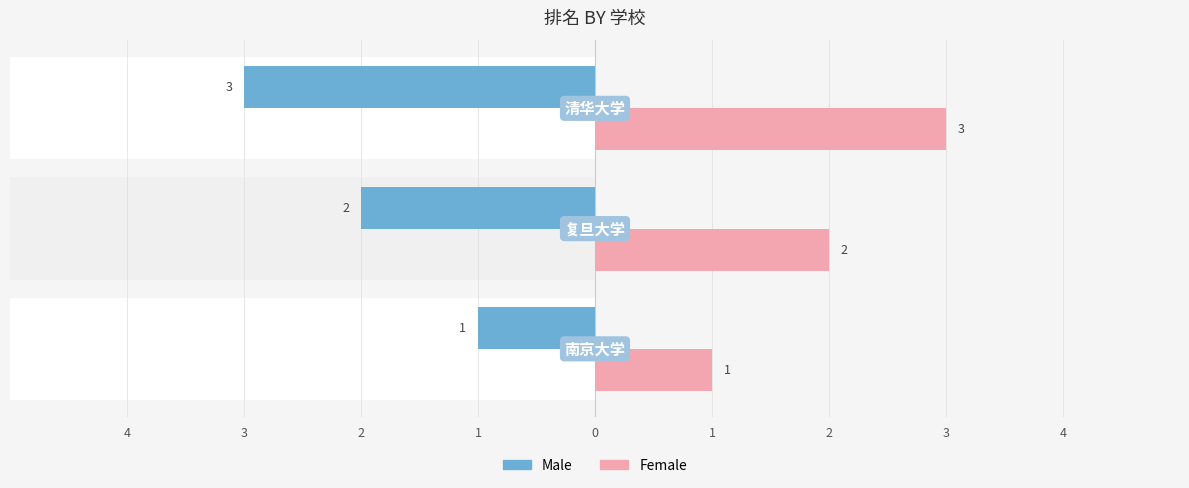

Reading left to right, what are all the values shown in this chart?

Male: -1	-2	-3
Female: 1	2	3